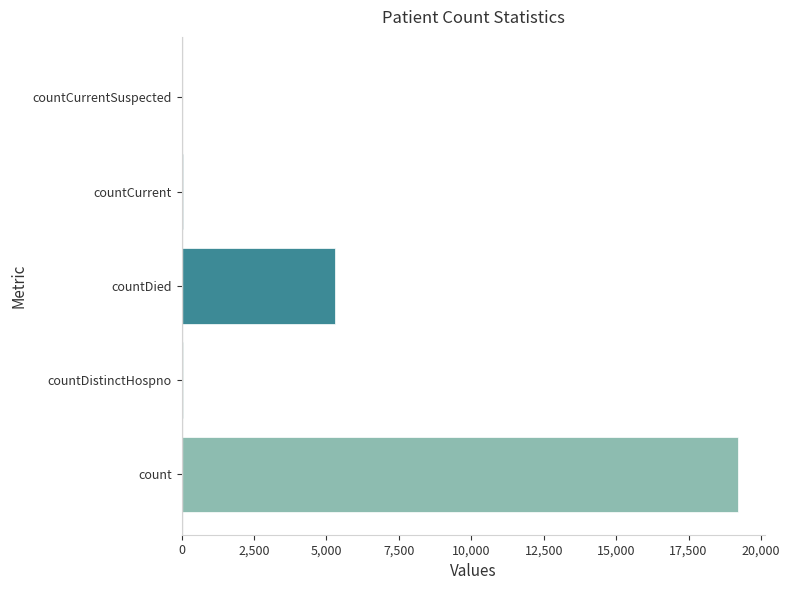

Are the bars horizontal?

Yes